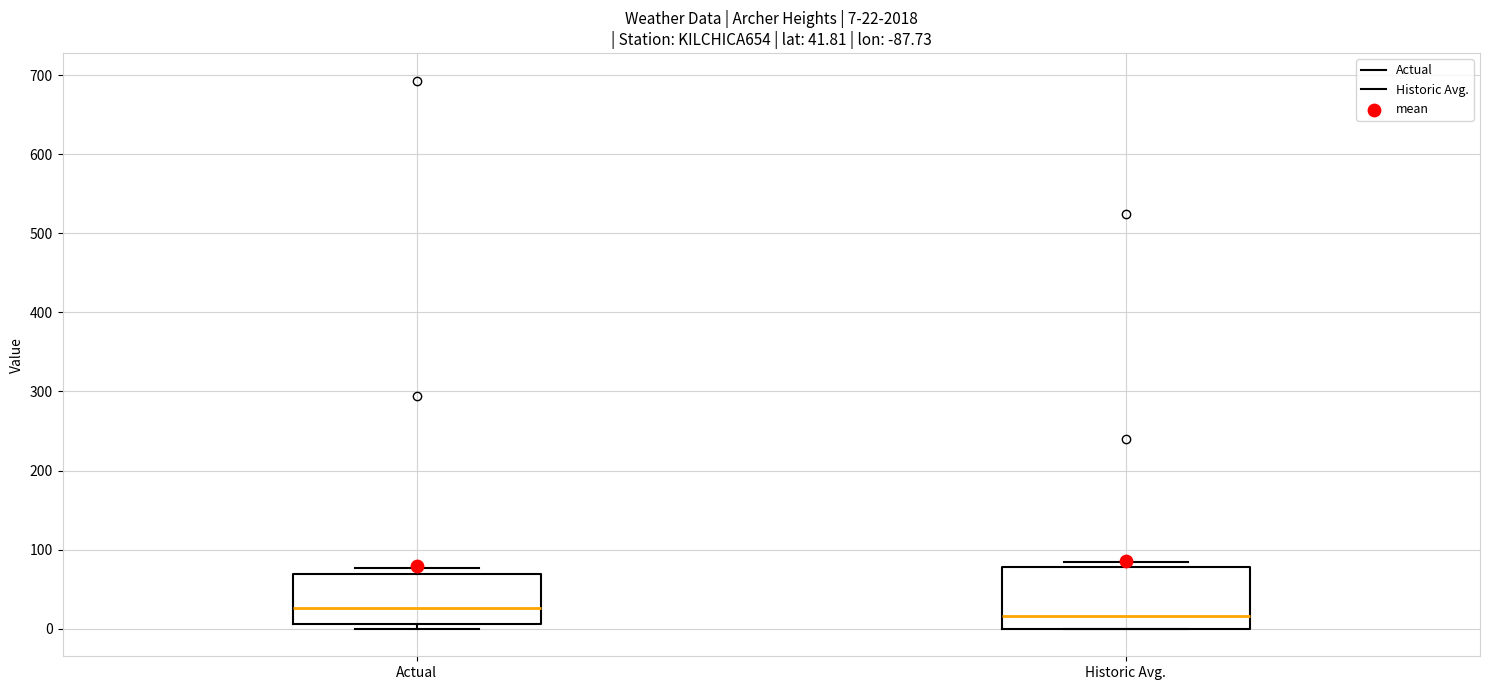

Comparing the boxes themselves (not the whiskers), which one is the tallest?

Historic Avg.